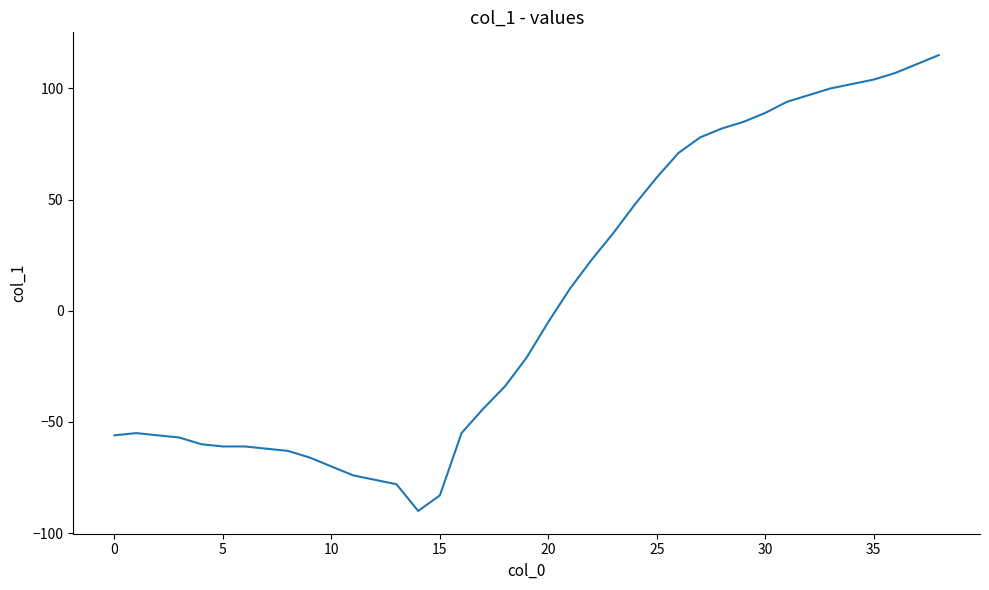

What is the smallest value displayed?

-90